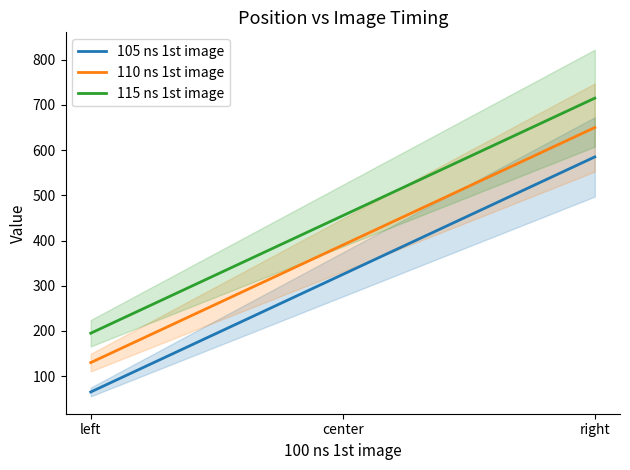

What is the difference between the maximum and minimum values in the 115 ns 1st image series?

520